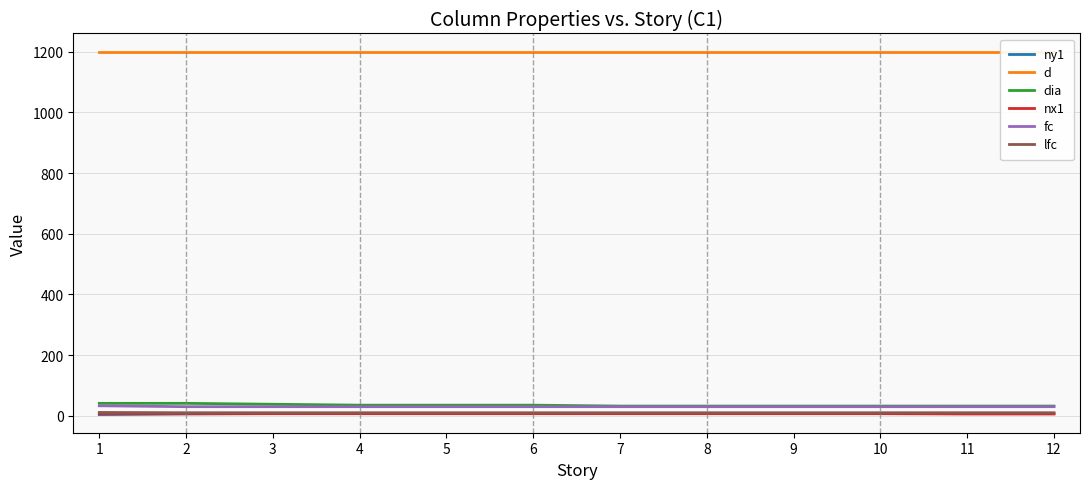

Does the chart have visible grid lines?

Yes